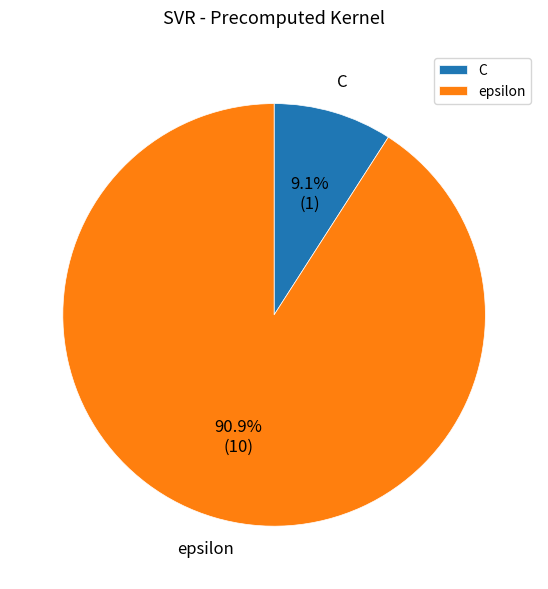

Which slice represents more than half of the pie?

epsilon